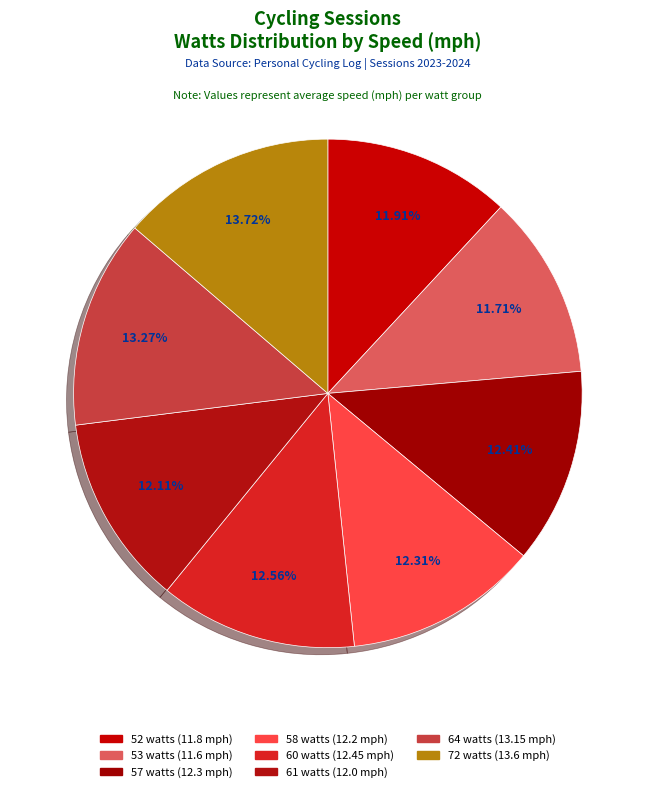

The 72 watts slice represents 28% of the pie. True or false?

False